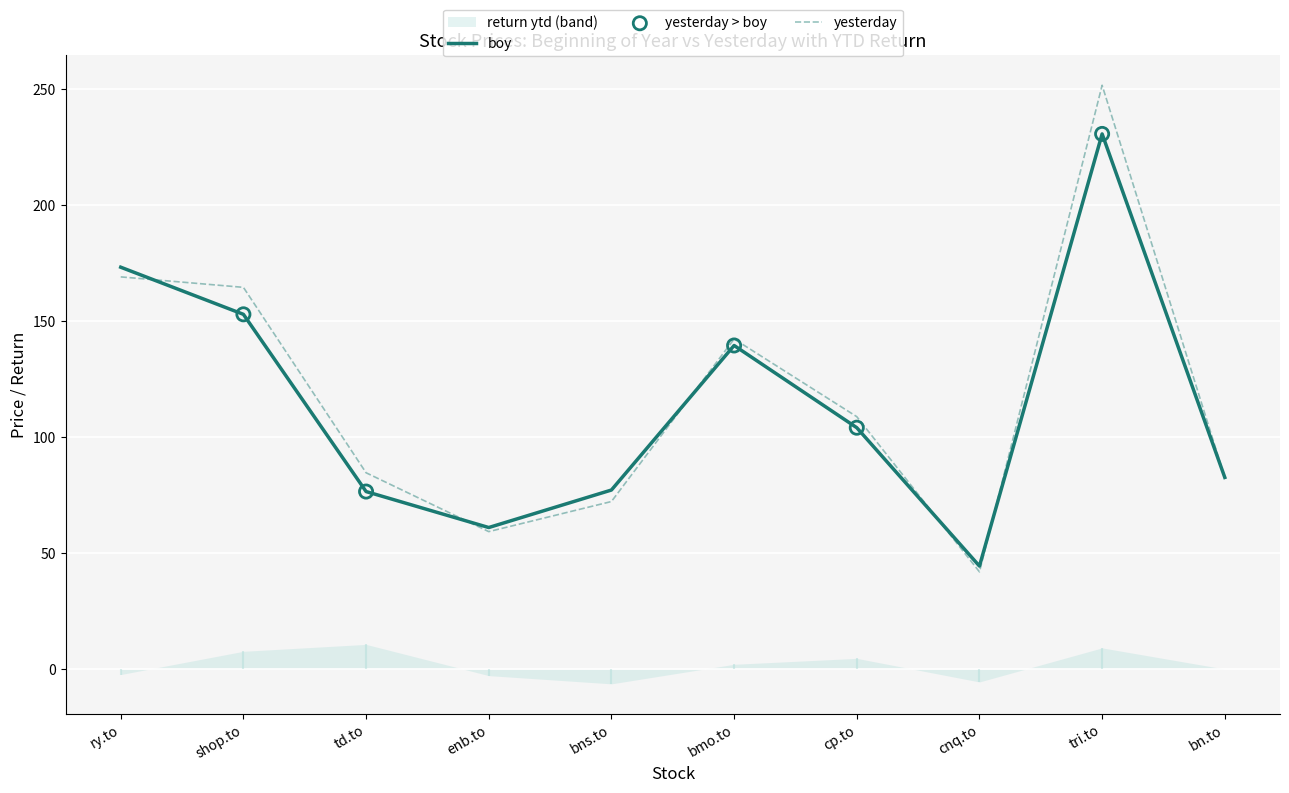

Which series reaches the maximum Y coordinate?

yesterday